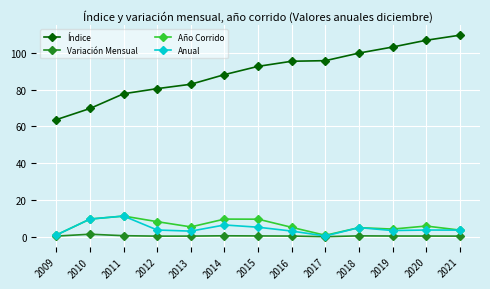

Does the chart display data point markers on the line(s)?

Yes